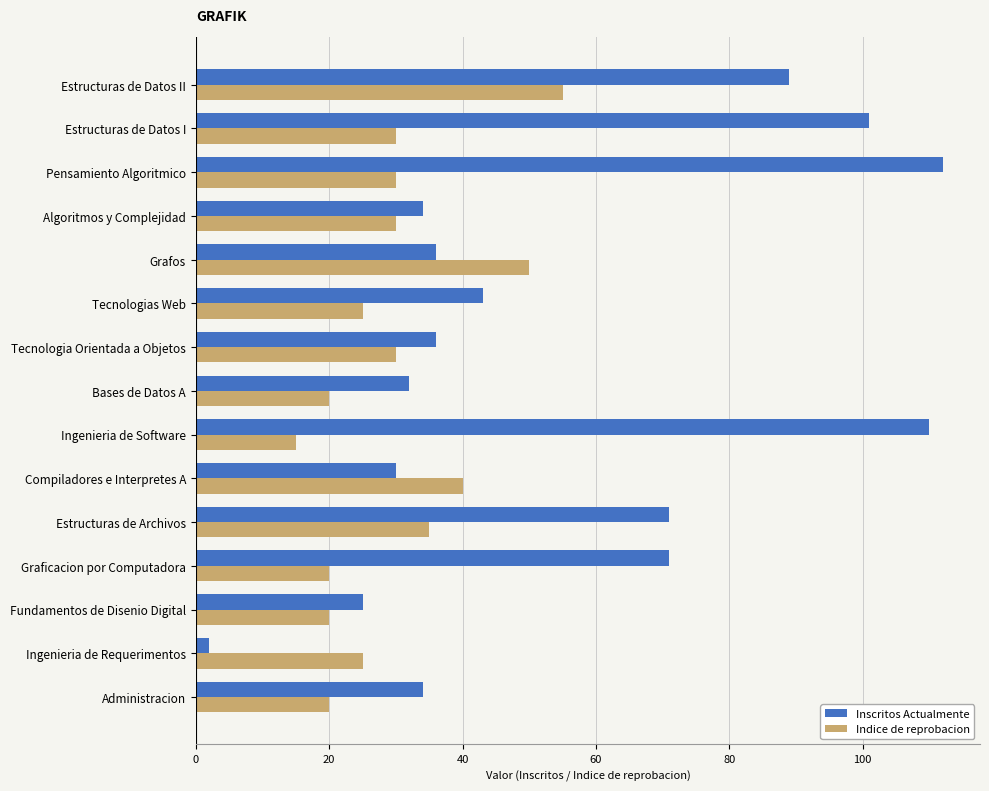

Which series has the largest total across all categories?

Inscritos Actualmente